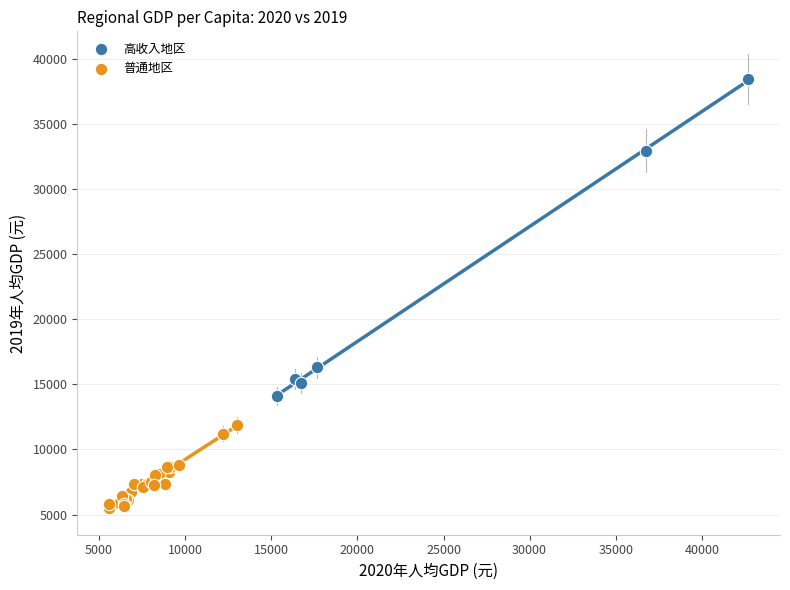

What are all the series names shown in the legend?

高收入地区, 普通地区